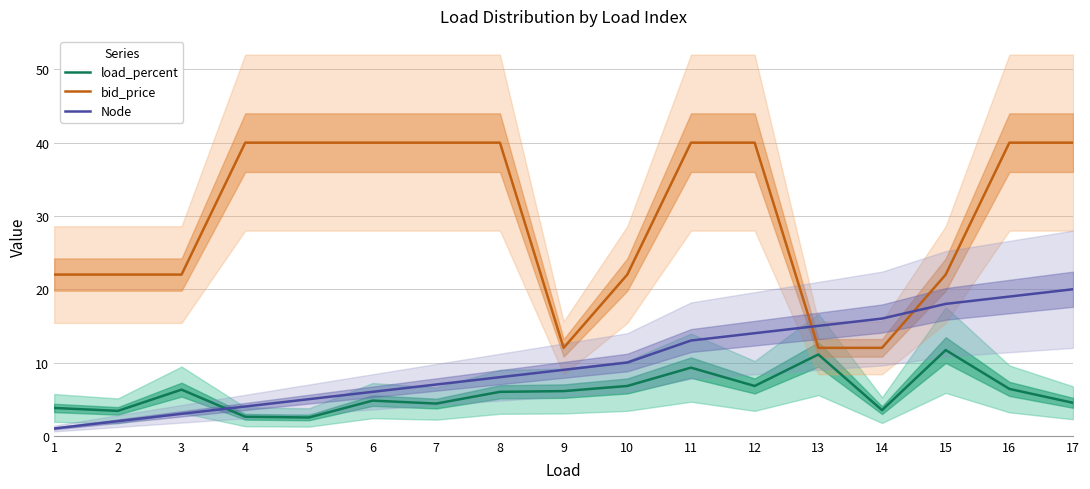

Between which two adjacent categories do bid_price and Node first intersect?

12 and 13